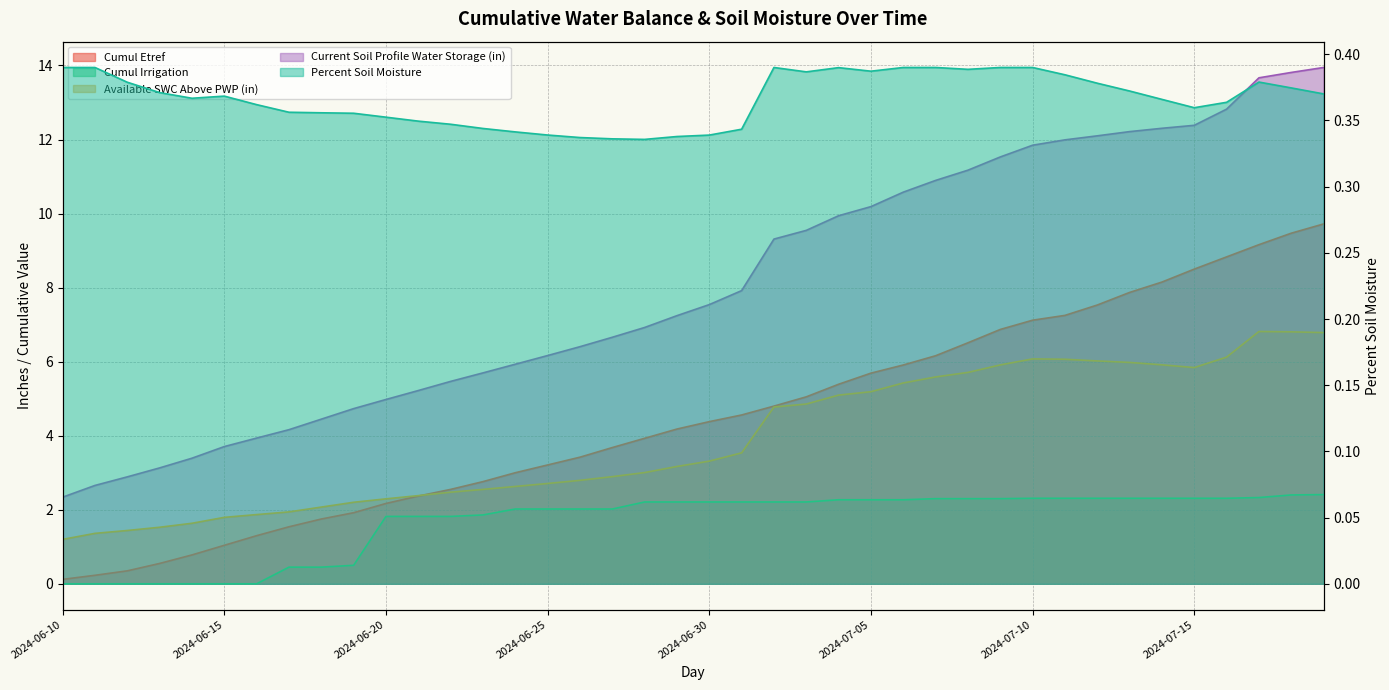

What value does the Percent Soil Moisture series have at 2024-07-02?

0.4